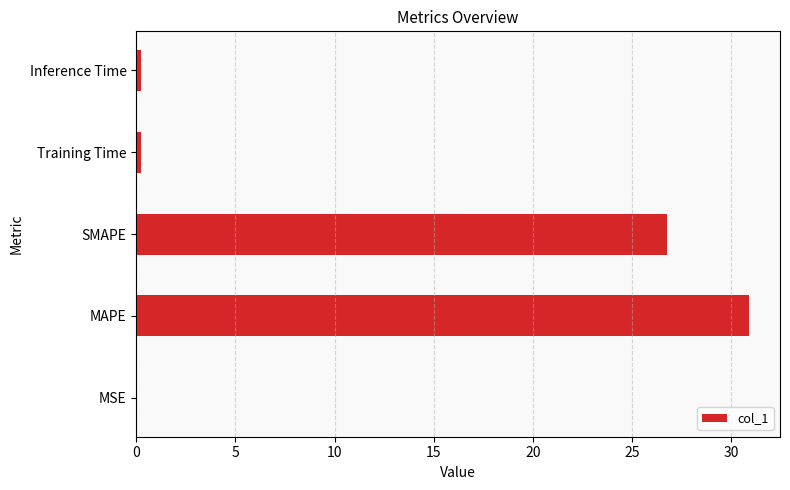

What is the maximum value shown in the chart?

30.9